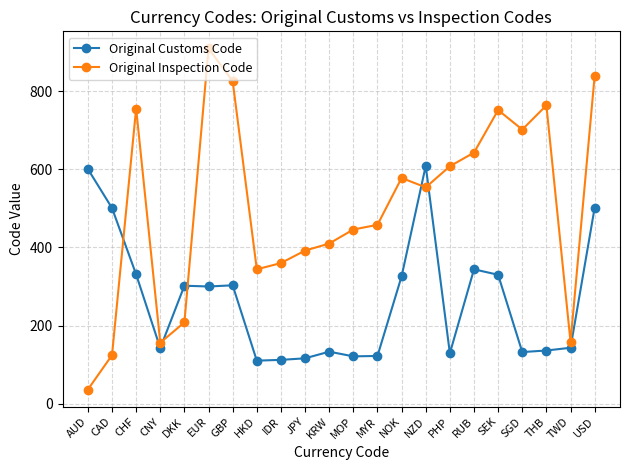

What is the spread (max minus min) of values at CHF?

425